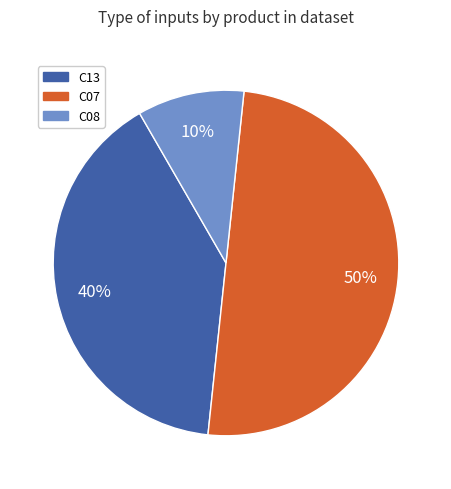

Is the sum of C08 and C07 greater than half?

Yes